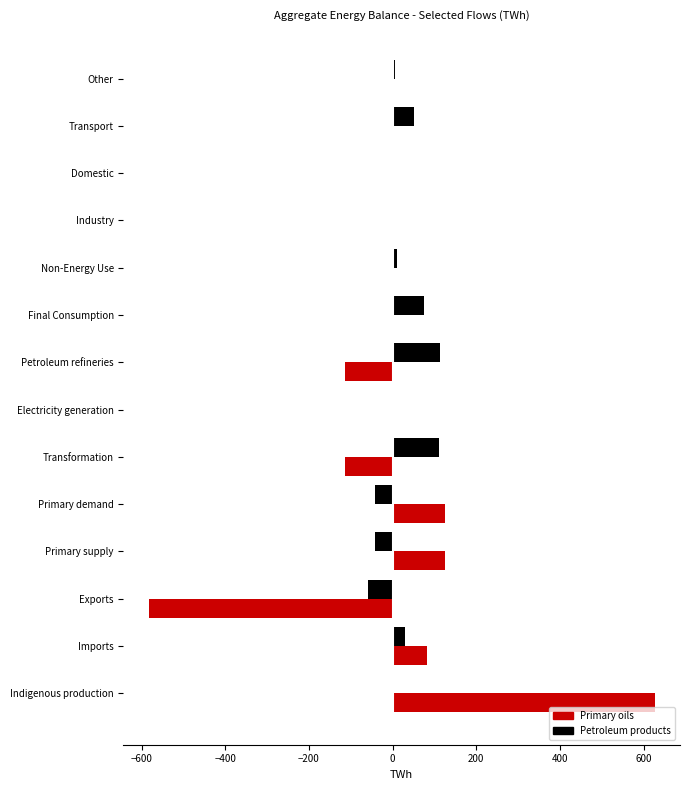

What is the smallest value displayed?

-582.6